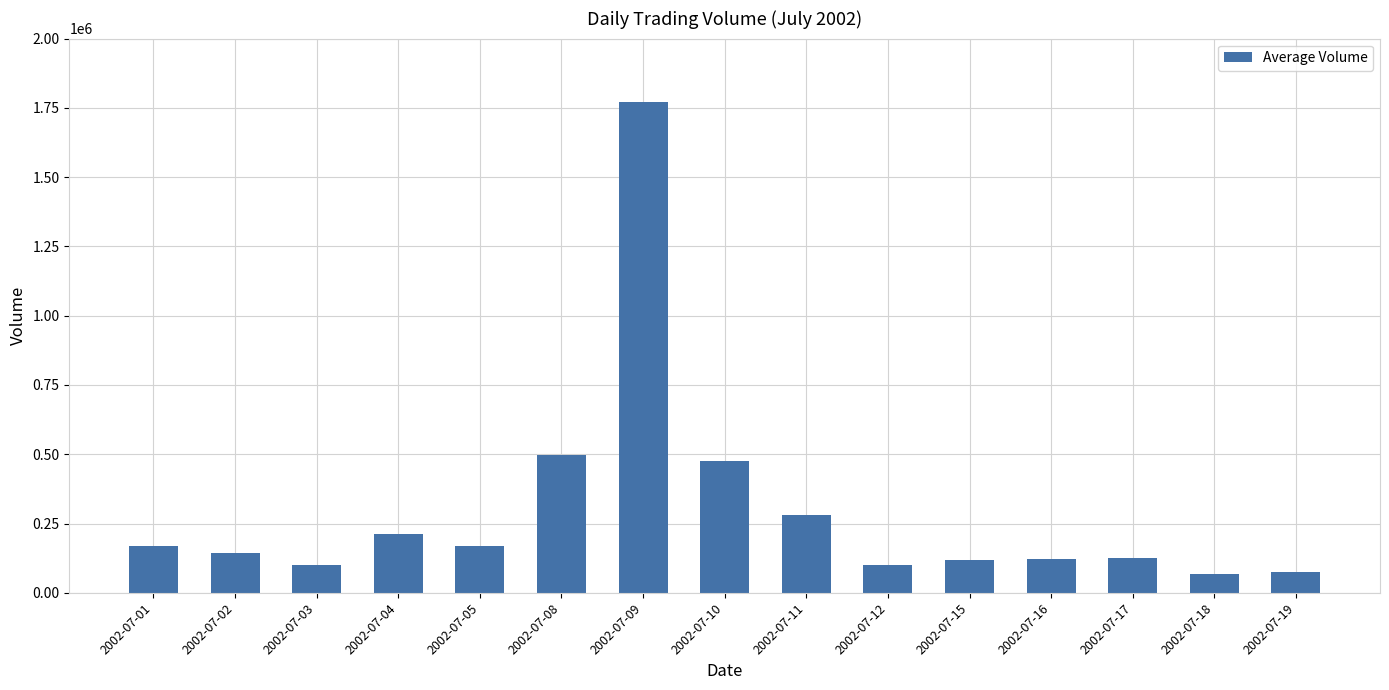

The chart shows a value of 88286 at 2002-07-05. True or false?

False